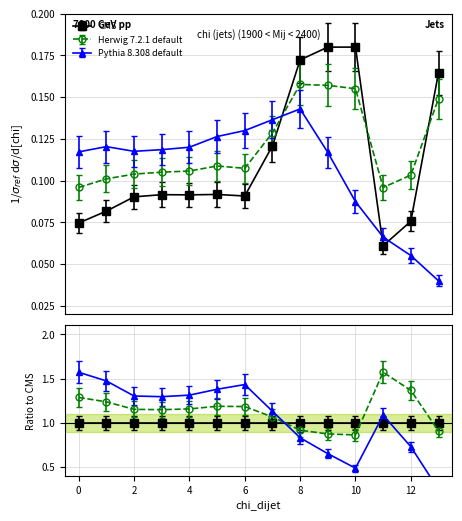

How many lines are shown in the chart?

3